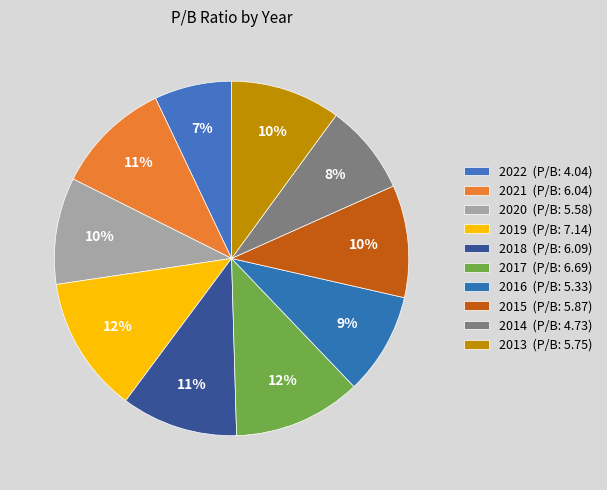

Is there a majority slice in this chart?

No